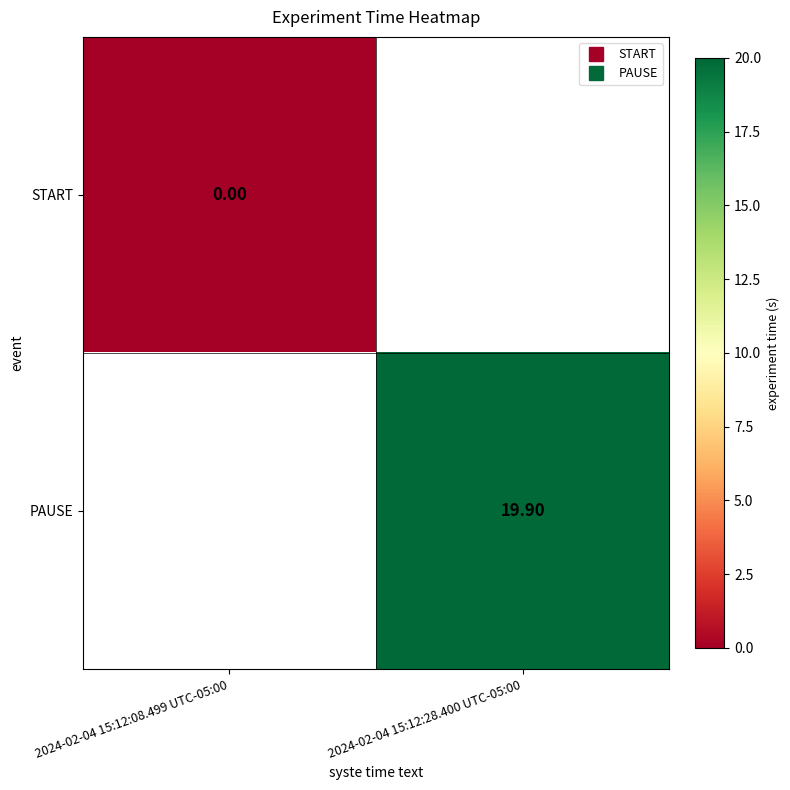

List the labels in order of PAUSE value, smallest first.

2024-02-04 15:12:08.499 UTC-05:00, 2024-02-04 15:12:28.400 UTC-05:00